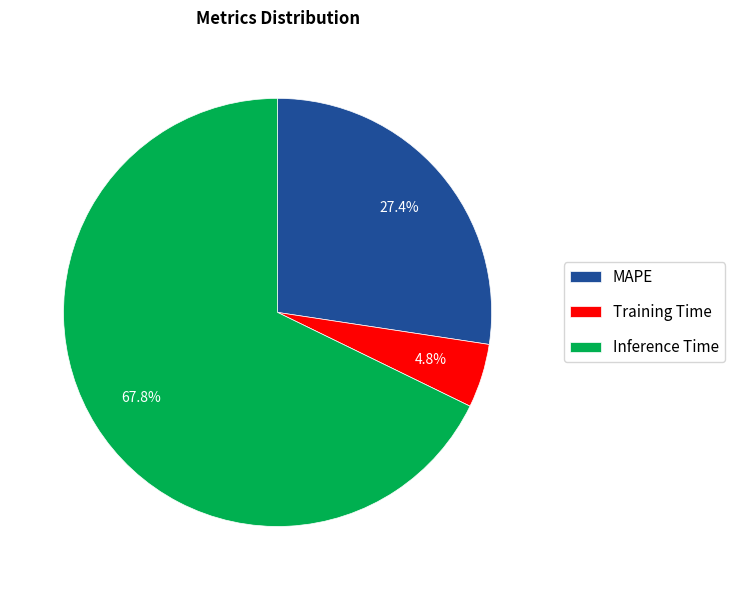

Between Training Time and MAPE, which is larger?

MAPE